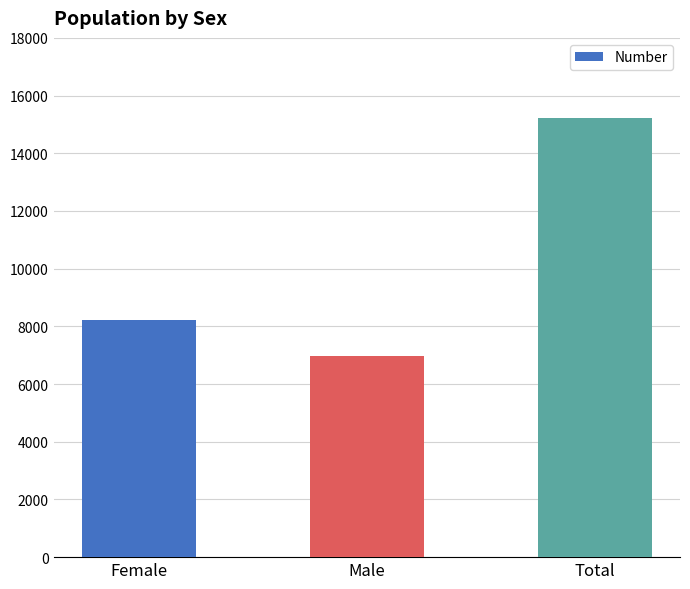

What is the difference between the maximum and second lowest values?

6978